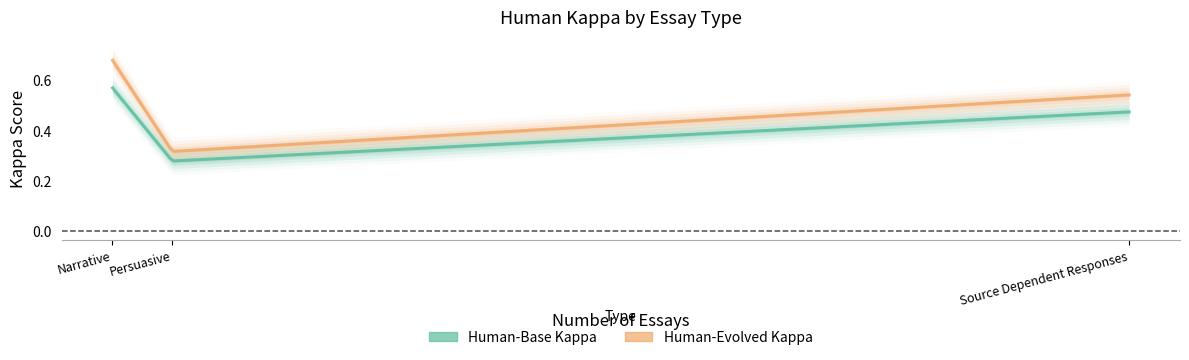

Which series changed the most between Narrative and Persuasive?

Human-Evolved Kappa